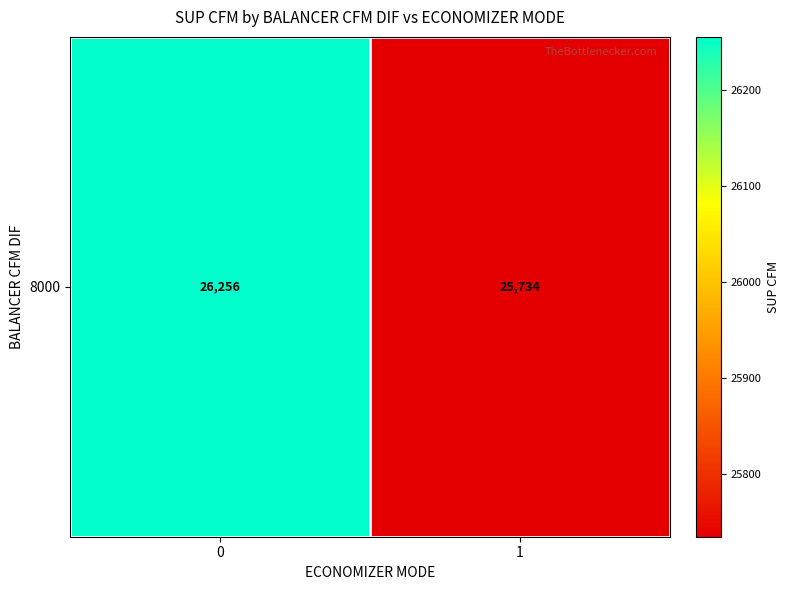

What is the difference between the values at 1 and 0?

521.6